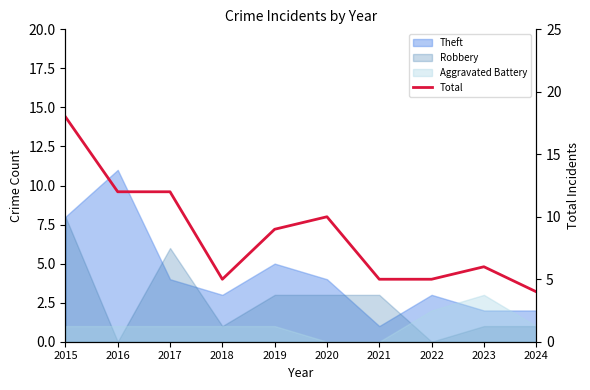

True or false: the data shows 18 at 2015.

True